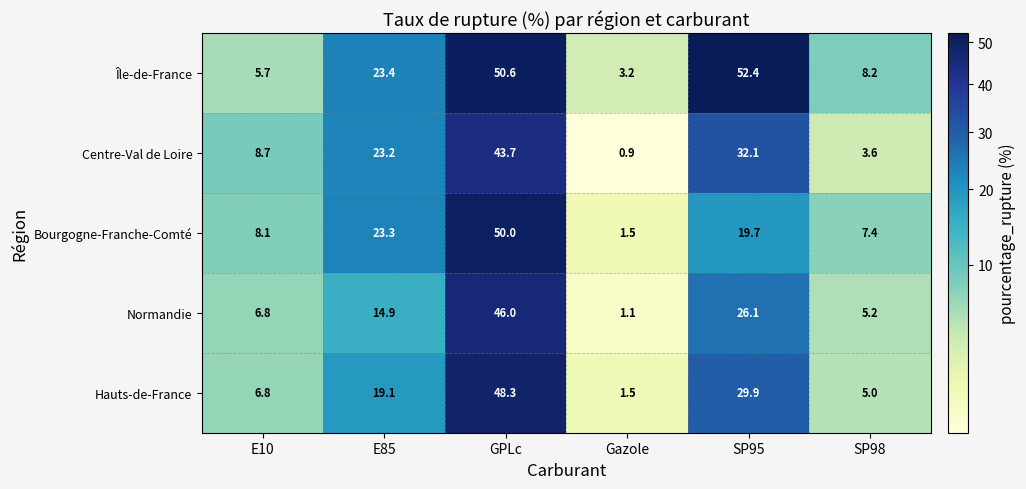

Reading right to left, extract all data points from this chart.

Île-de-France: 8.2	52.4	3.2	50.6	23.4	5.7
Centre-Val de Loire: 3.6	32.1	0.9	43.7	23.2	8.7
Bourgogne-Franche-Comté: 7.4	19.7	1.5	50.0	23.3	8.1
Normandie: 5.2	26.1	1.1	46.0	14.9	6.8
Hauts-de-France: 5.0	29.9	1.5	48.3	19.1	6.8